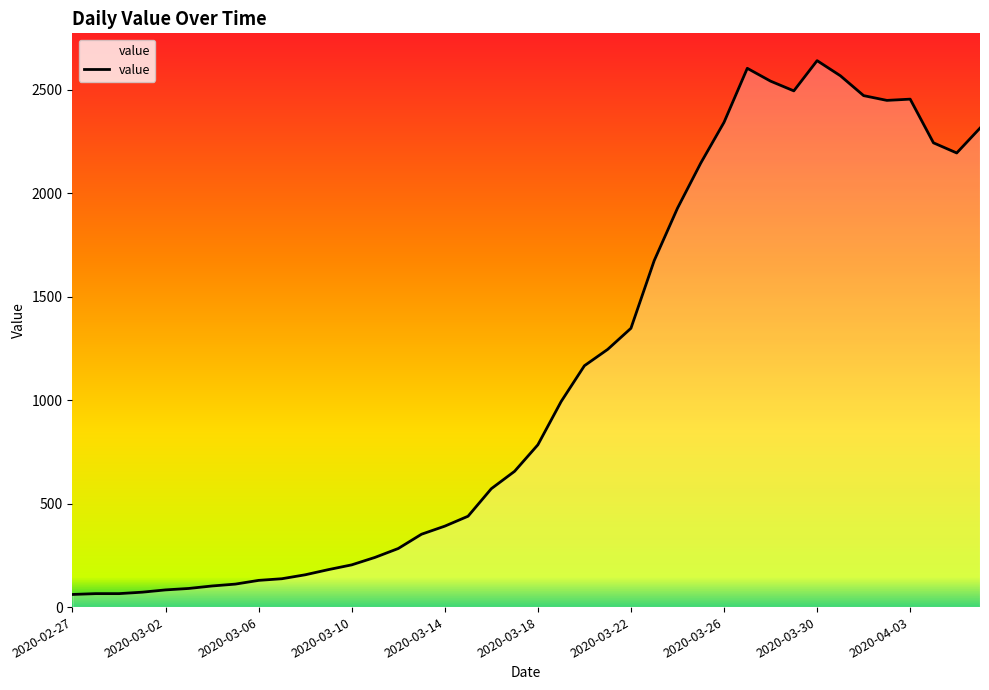

What is the greatest value displayed?

2640